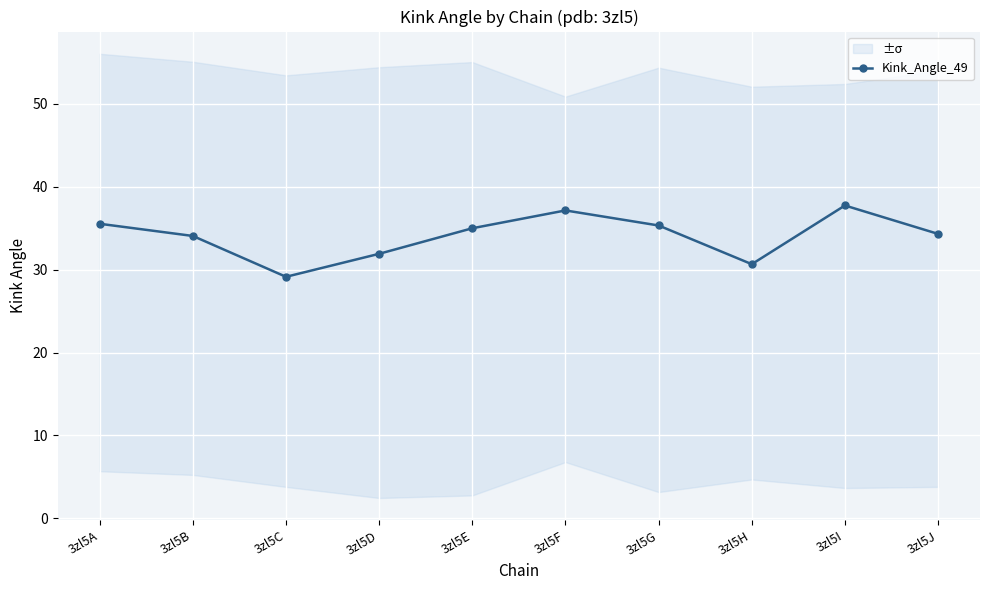

How many lines are shown in the chart?

1